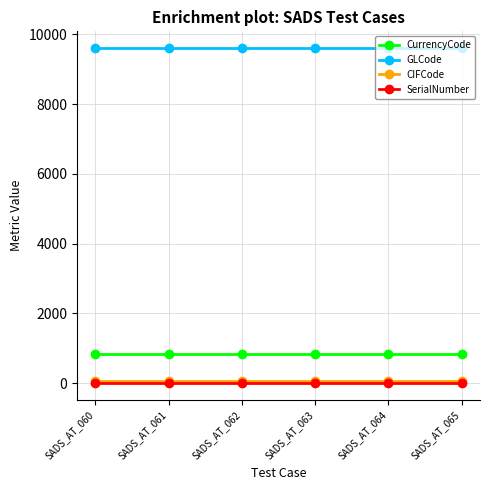

Reading left to right, extract all data points from this chart.

CurrencyCode: 840	840	840	840	840	840
GLCode: 9604	9604	9604	9604	9604	9604
CIFCode: 78	78	78	78	78	78
SerialNumber: 0	0	0	0	0	0